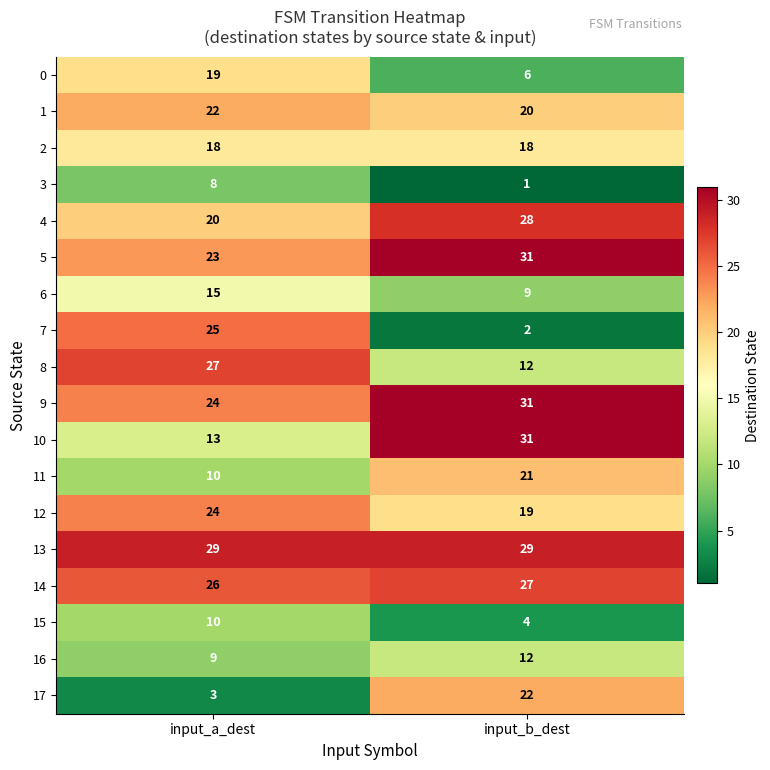

The value of 16 at input_b_dest is 12. True or false?

True